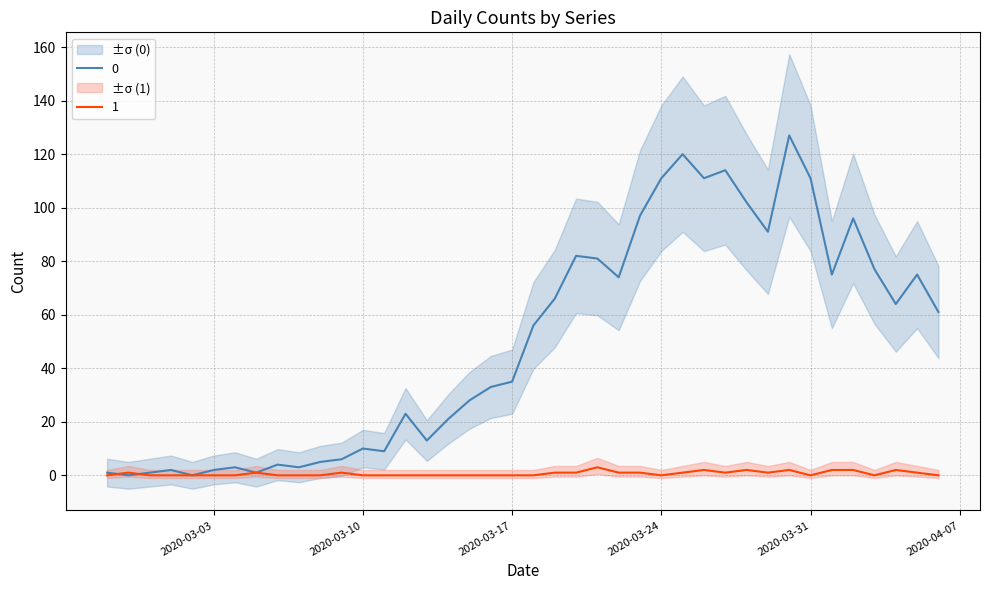

What is the label of the 18th point from the right?

2020-03-20